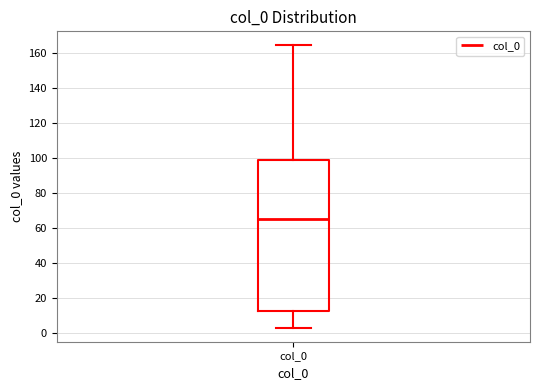

Where does the median line of the box for col_0 sit on the y-axis? The values are not printed on the chart, so give them approximately, as read against the axis.

66